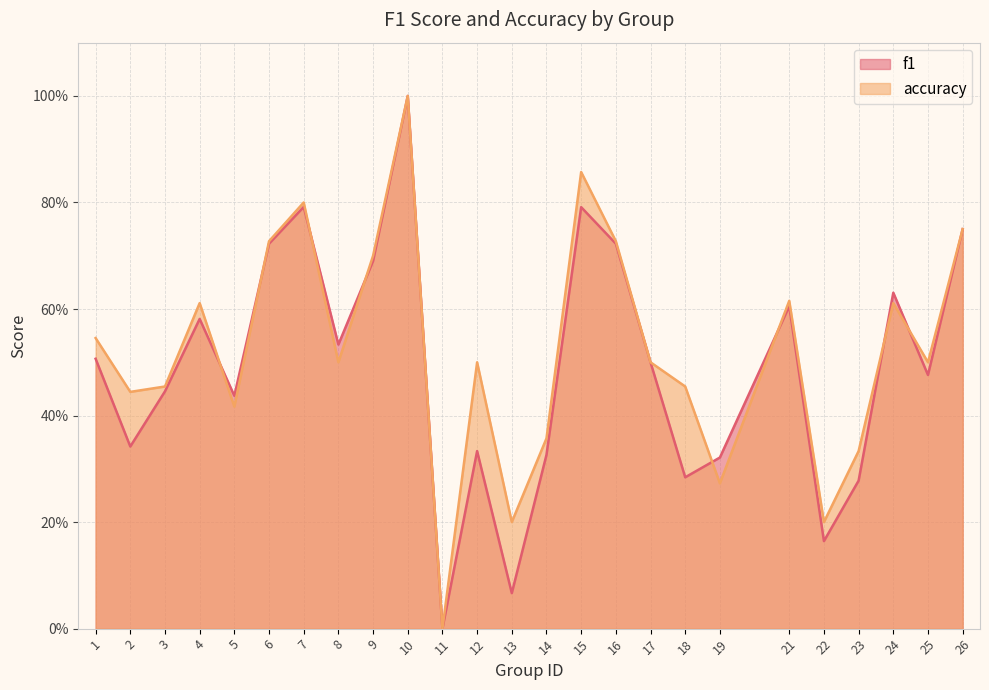

List the series in order of their peak value, lowest first.

f1, accuracy